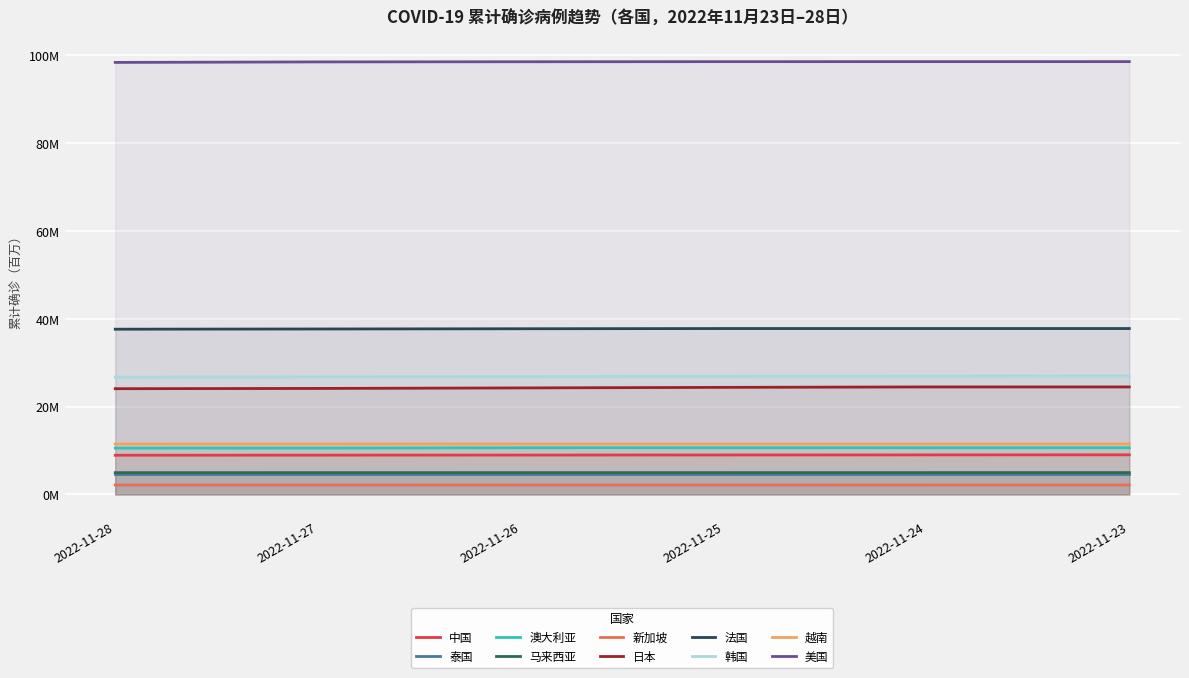

The casetotal_2022-11-23 series shows 42238817 at 韩国. True or false?

False